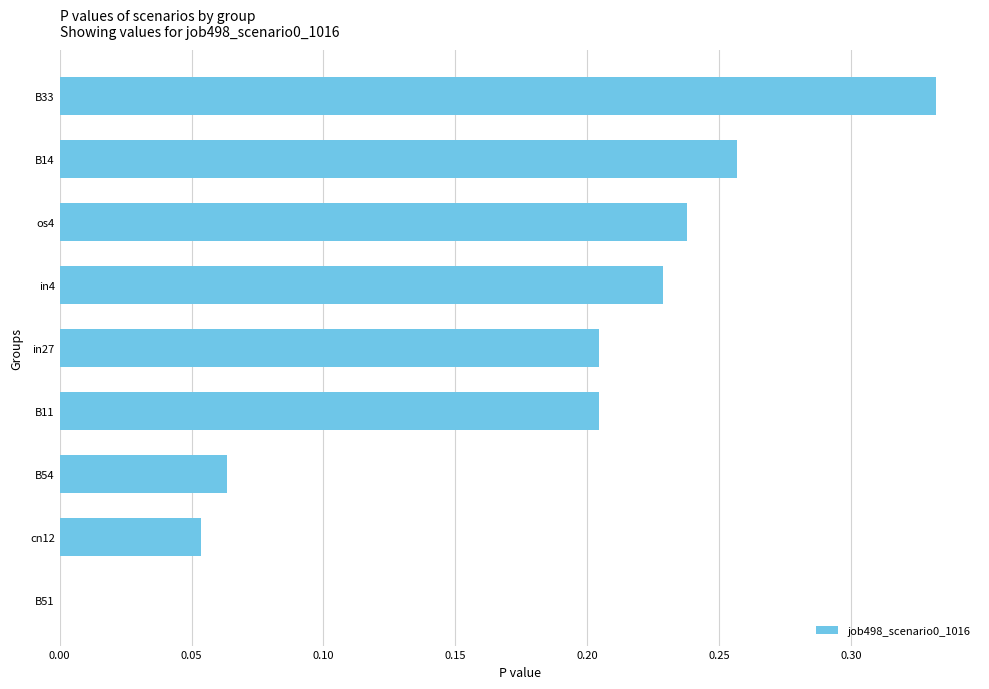

Which has a higher value, os4 or B14?

B14